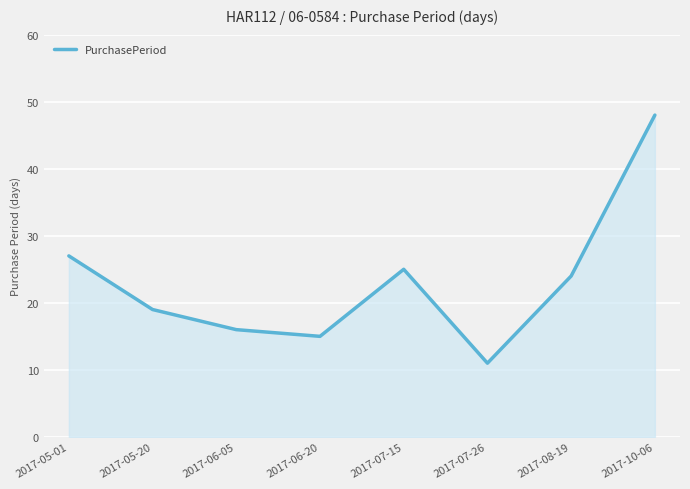

List the labels in order of value, smallest first.

2017-07-26, 2017-06-20, 2017-06-05, 2017-05-20, 2017-08-19, 2017-07-15, 2017-05-01, 2017-10-06